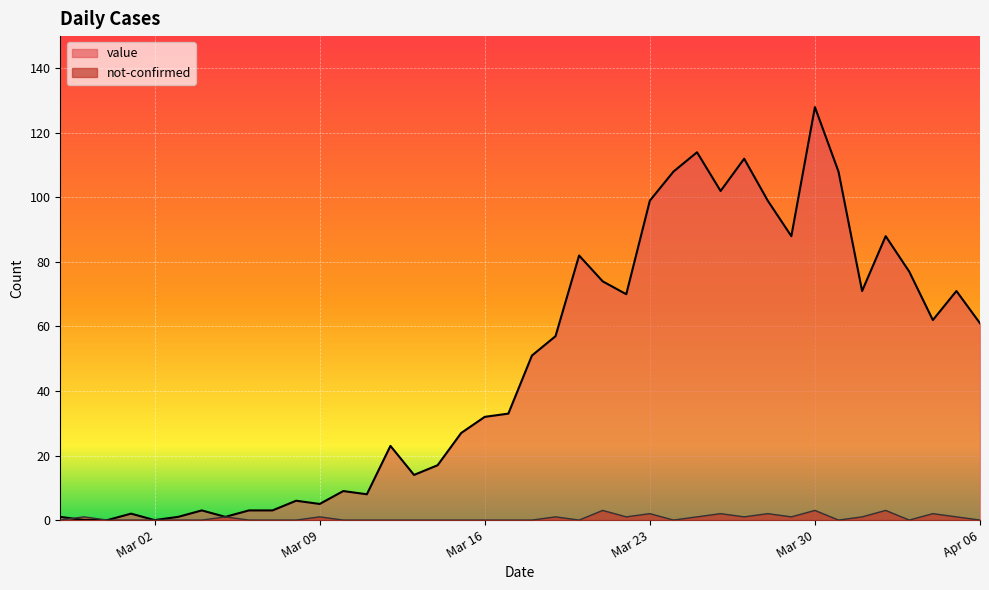

How many positive values does the not-confirmed series have?

17